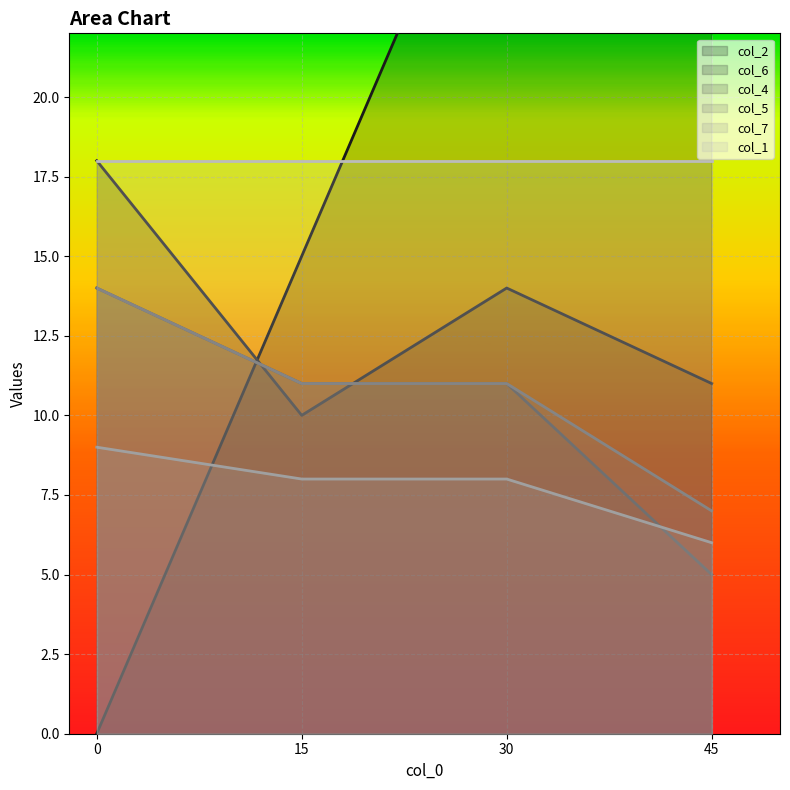

What is the difference between the highest and lowest values at 0?

18